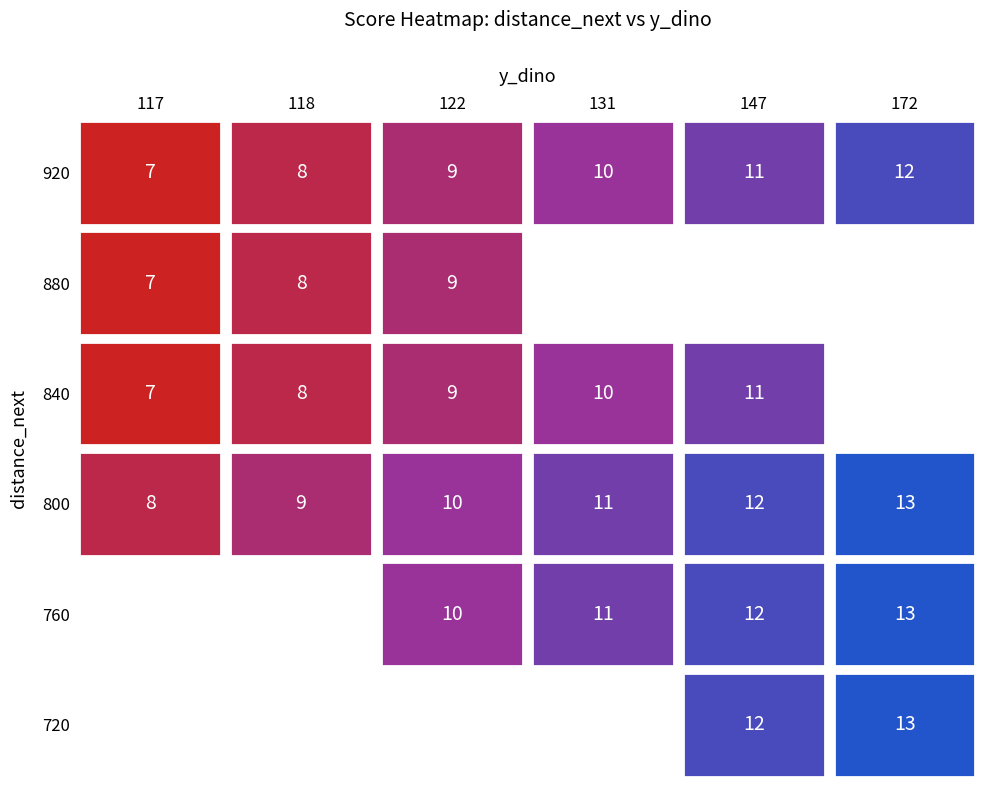

Rank the series at 131 from highest to lowest value.

800, 760, 920, 840, 880, 720